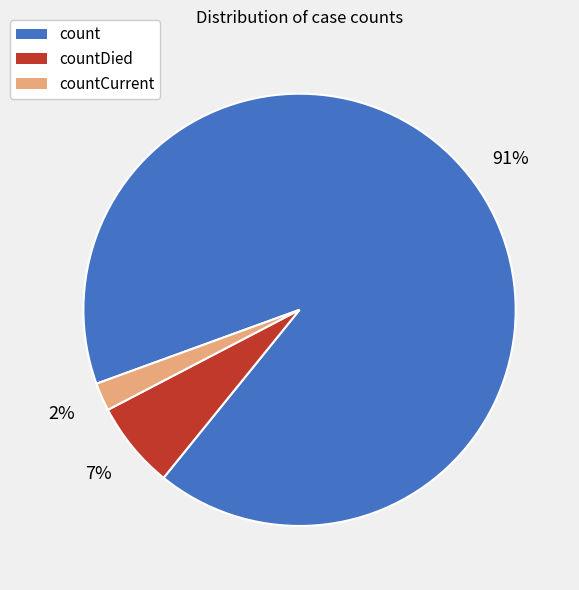

Does any single category account for the majority?

Yes